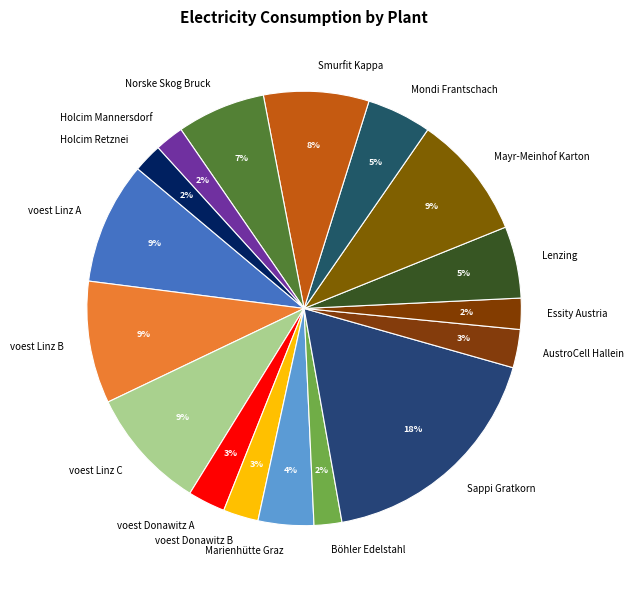

Is there a majority slice in this chart?

No